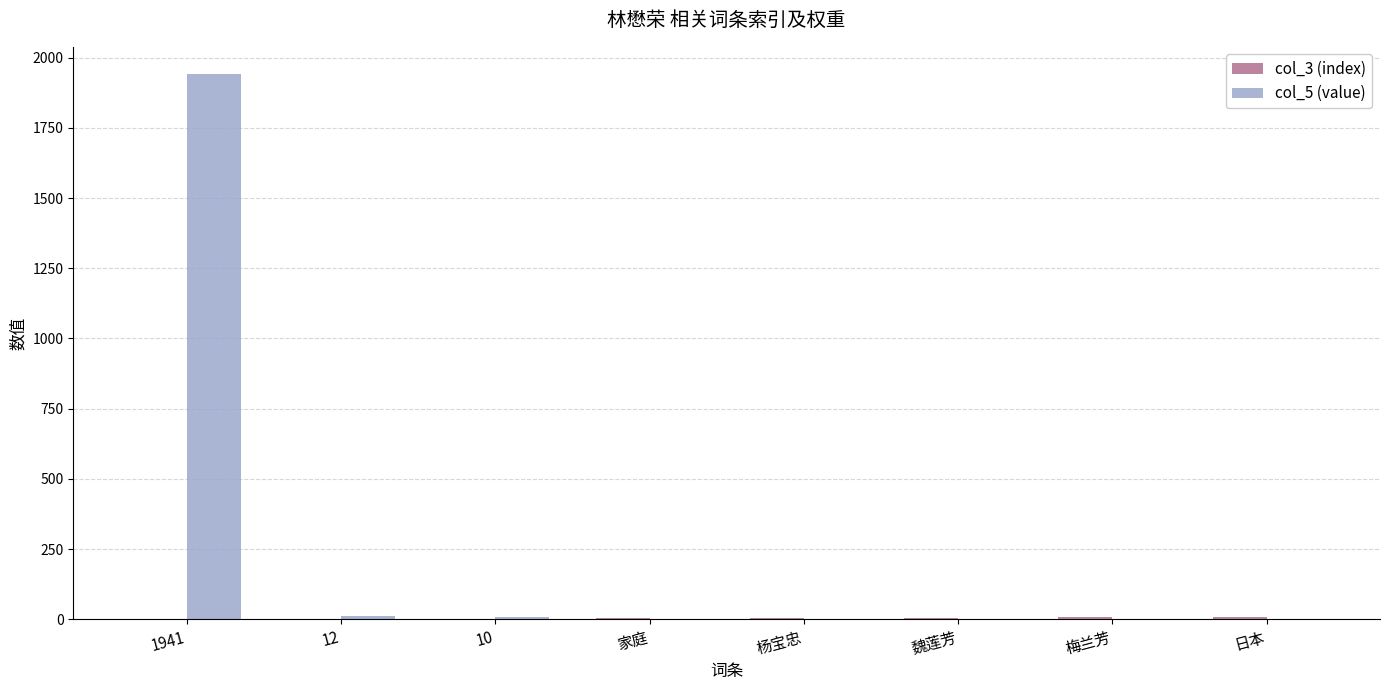

Which series has the largest total across all categories?

col_5 (value)